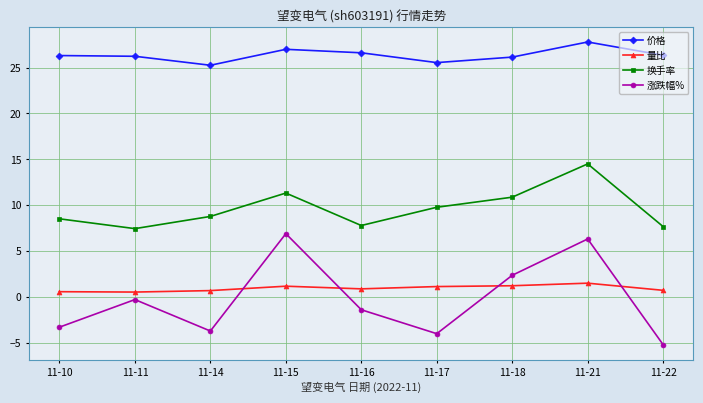

Between 11-14 and 11-21, which series saw the biggest shift?

涨跌幅%